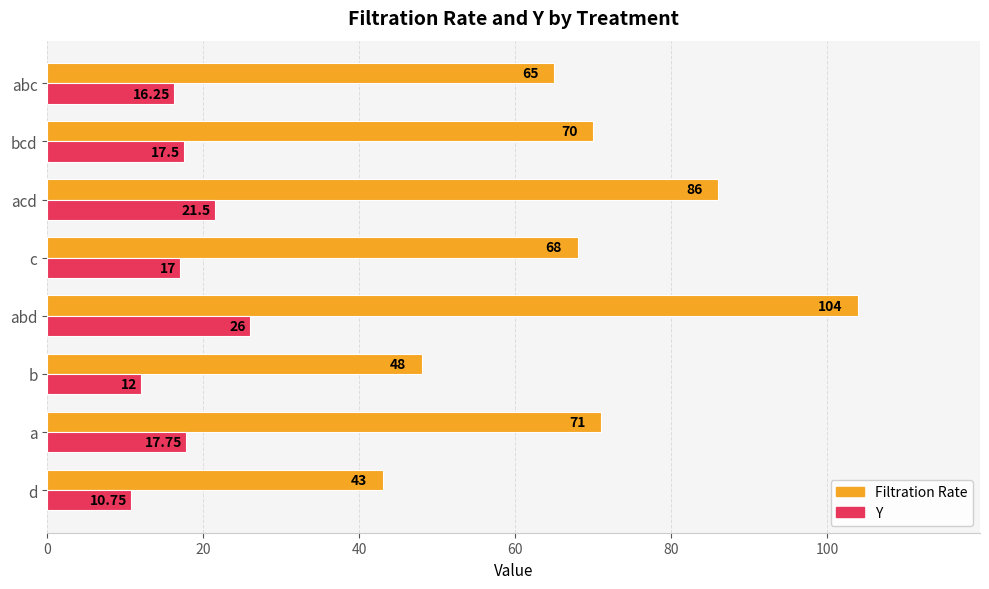

Which series has the largest total across all categories?

Filtration Rate